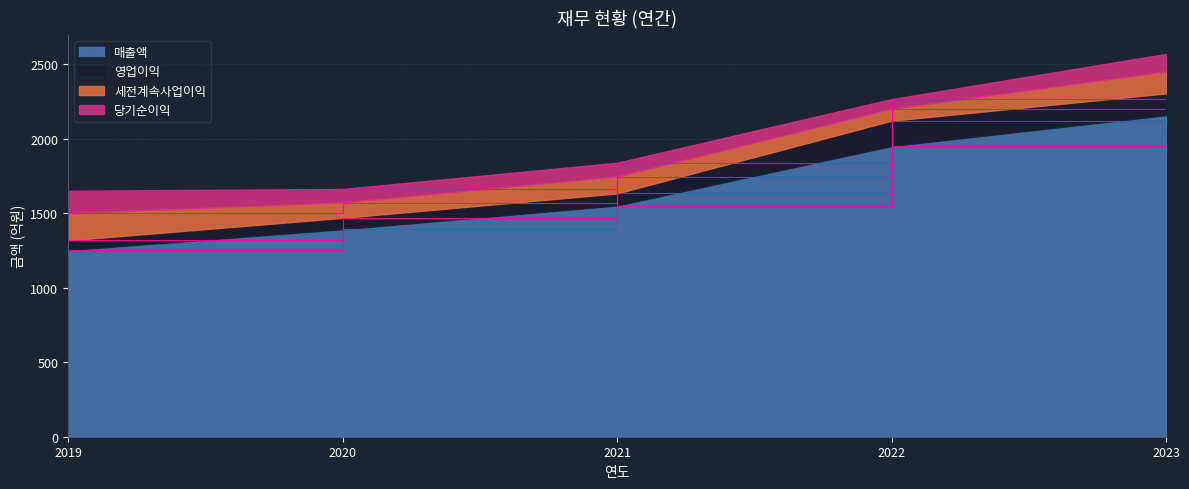

What is the sum of the 매출액 values at 2020 and 2023?

3549